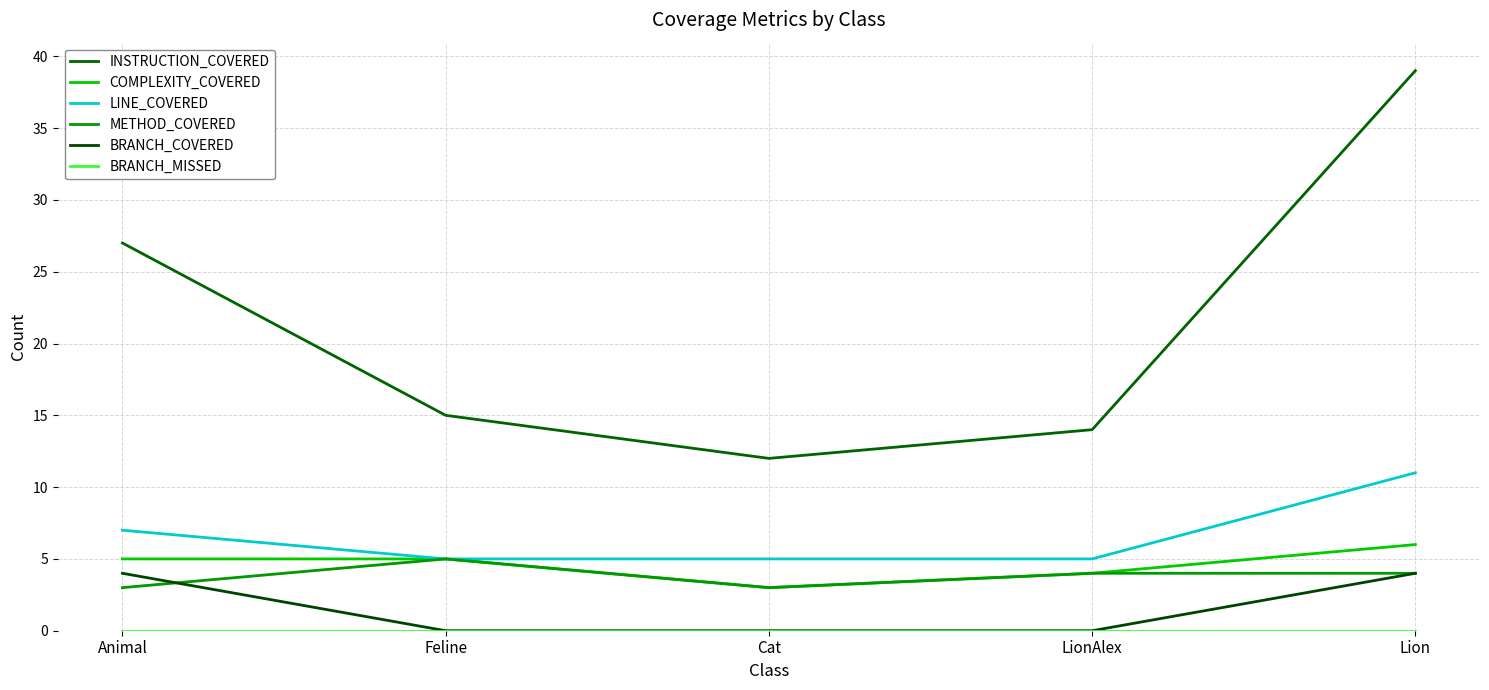

True or false: LINE_COVERED and METHOD_COVERED intersect in this chart.

False